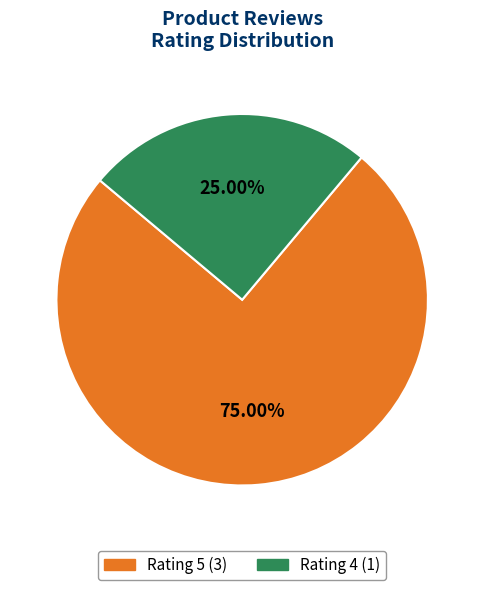

Is there any slice that represents more than half of the pie?

Yes